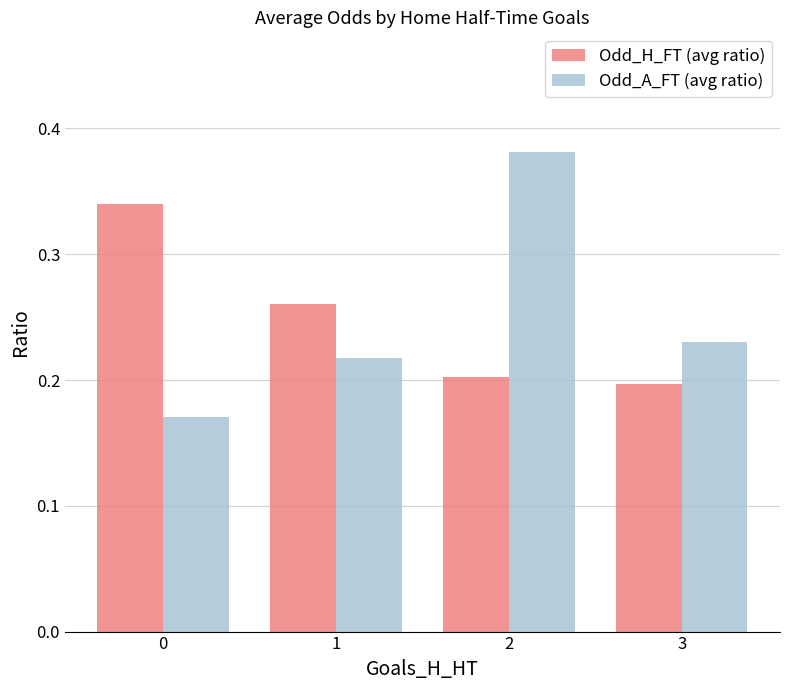

How many bars are there in each group?

2